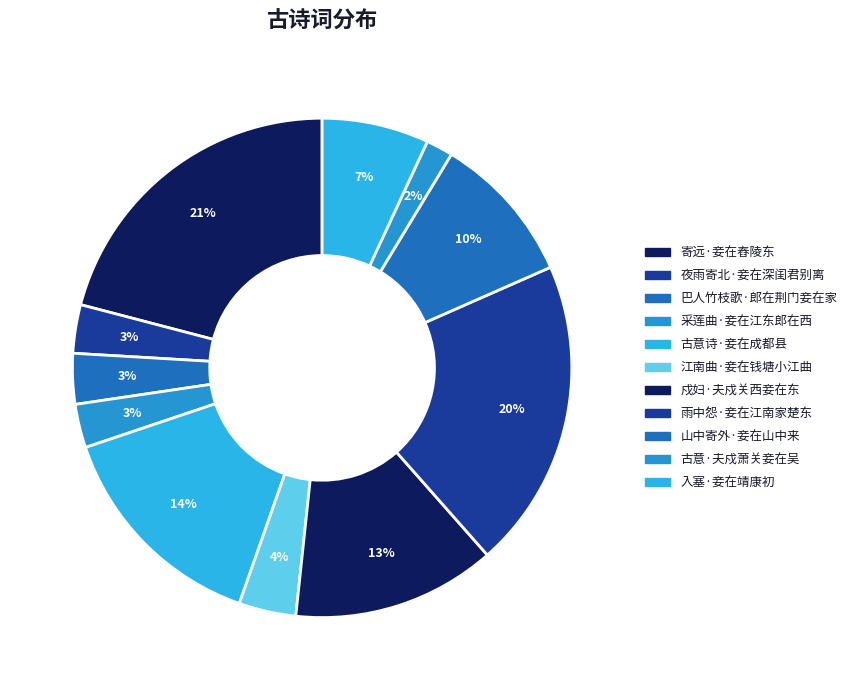

To the nearest percent, what is the average slice percentage?

9%